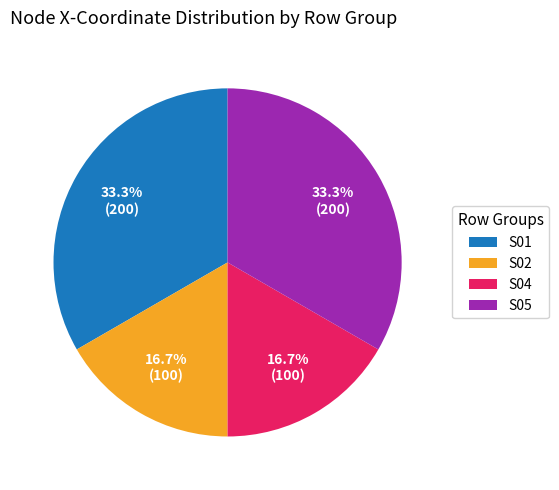

Between S05 and S04, which is larger?

S05